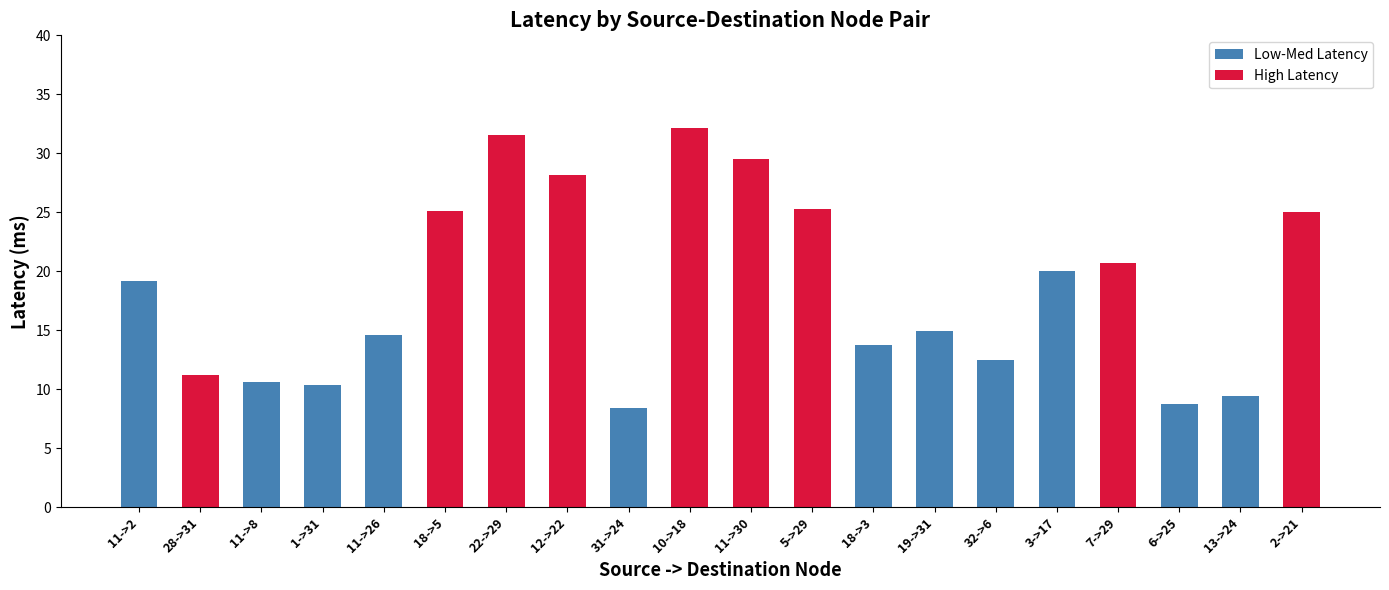

What is the label of the 17th bar from the left?

7->29